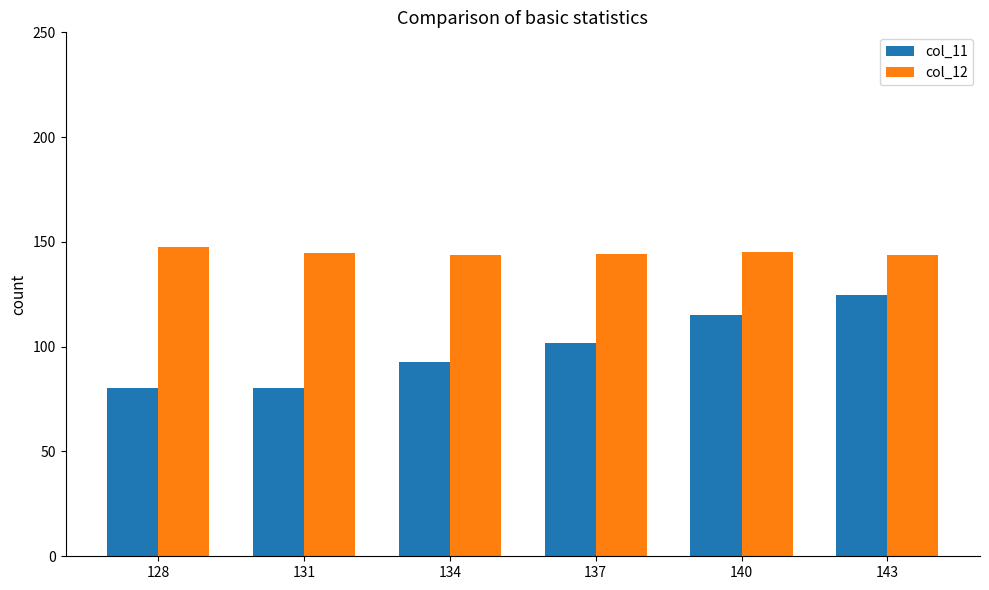

Does the chart contain stacked bars?

No